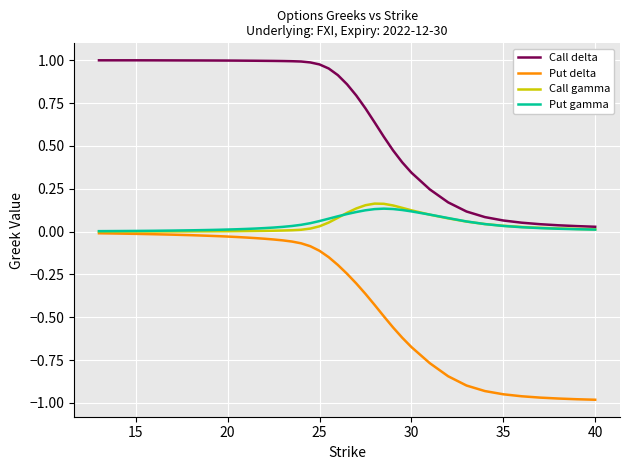

Which series has the largest total across all categories?

Call delta